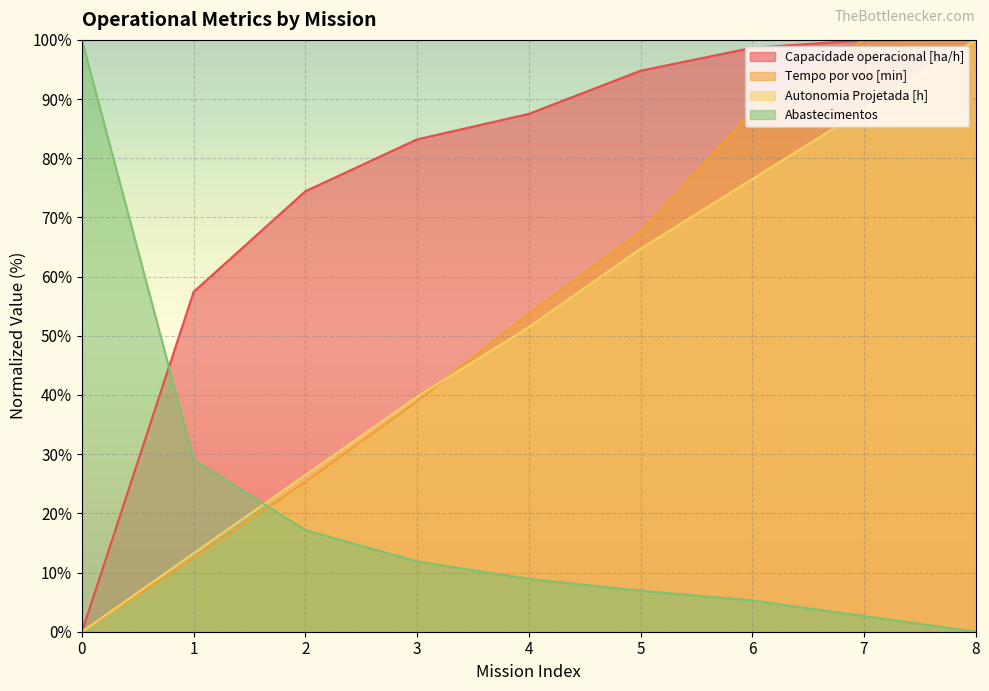

Reading left to right, what are all the values shown in this chart?

Capacidade operacional [ha/h]: 0.0	57.4	74.4	83.2	87.5	94.8	98.7	99.9	100.0
Tempo por voo [min]: 0.0	12.5	25.3	39.0	53.8	67.6	88.0	100.0	100.0
Autonomia Projetada [h]: 0.0	13.2	26.5	39.7	51.5	64.7	76.5	88.2	100.0
Abastecimentos: 100.0	29.0	17.2	11.9	8.9	6.9	5.3	2.6	0.0